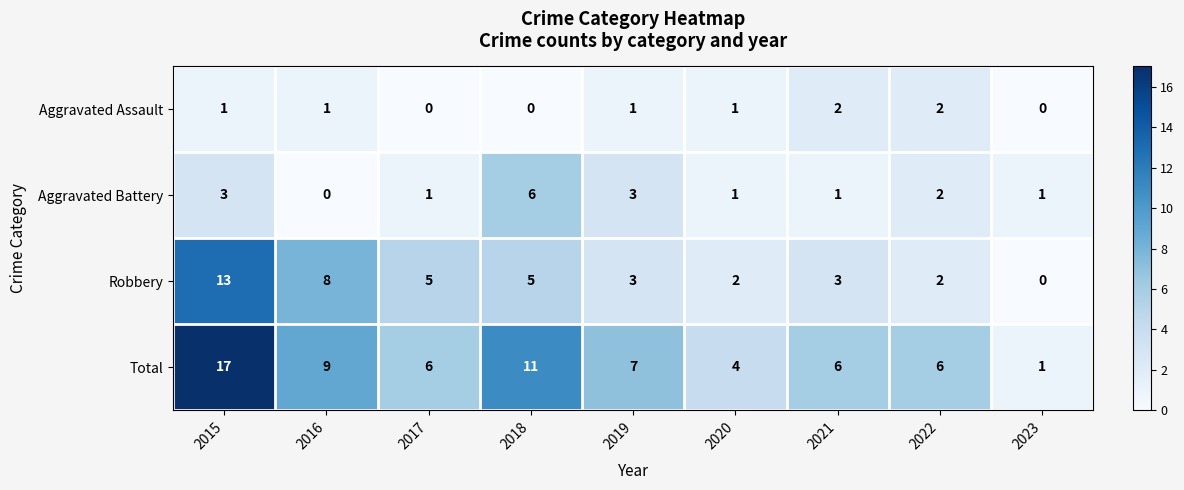

The value of Total at 2021 is 6. True or false?

True